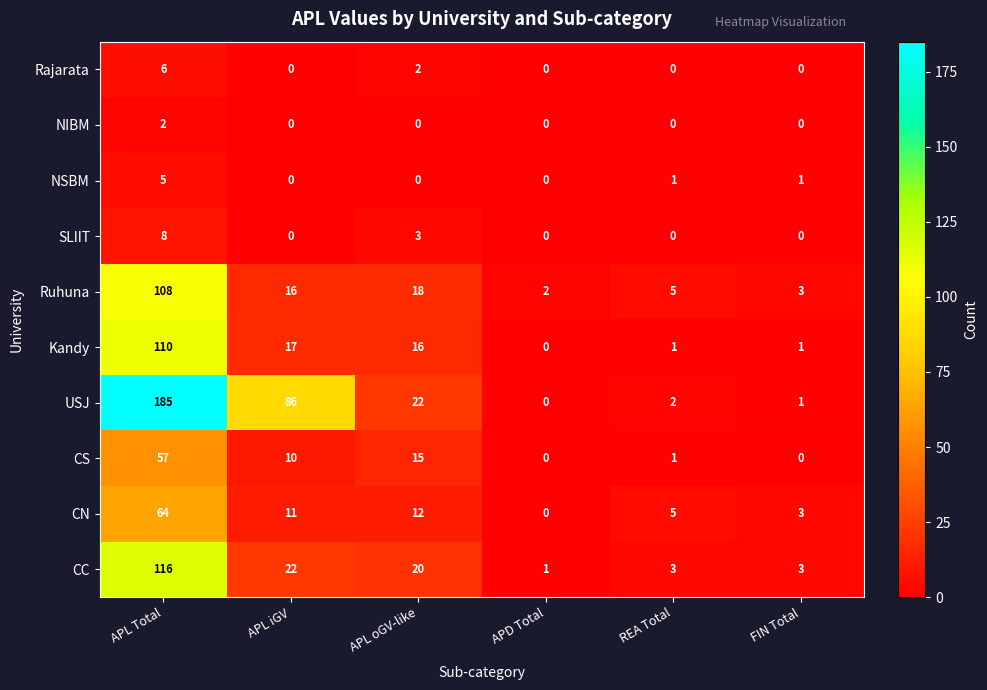

The CS series shows 81 at APL Total. True or false?

False